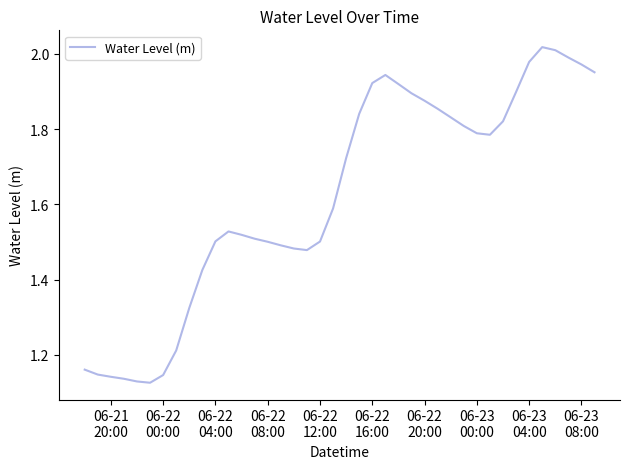

What is the difference between the maximum and minimum values?

0.9